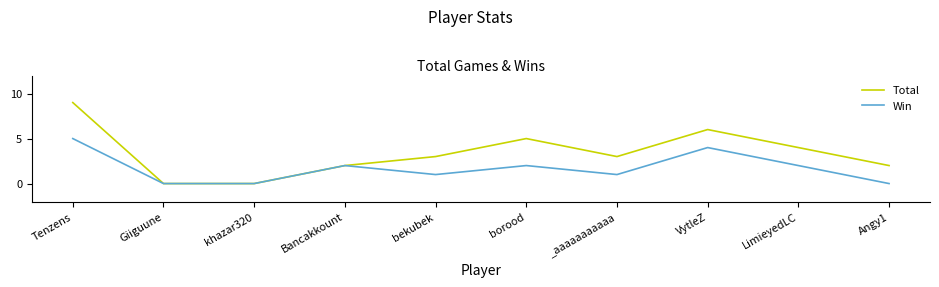

What is the sum of the Win values at Giiguune and Bancakkount?

2